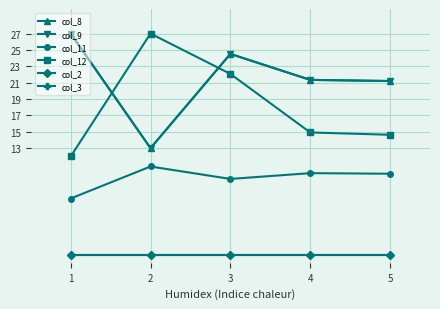

Does the chart have visible grid lines?

Yes